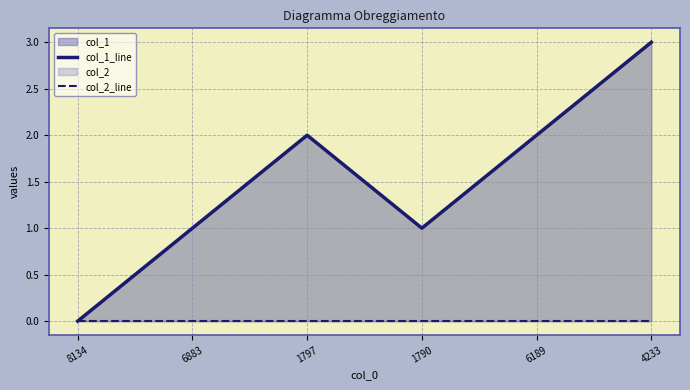

Which series has the largest total across all categories?

col_1_line